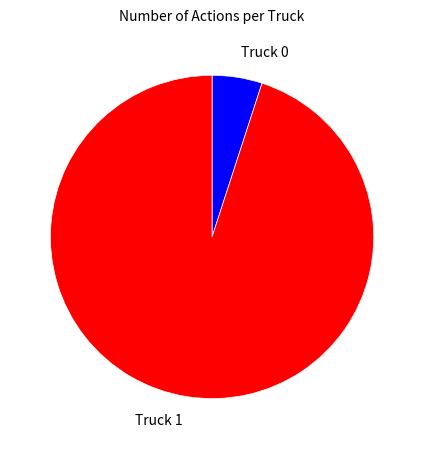

Between Truck 0 and Truck 1, which is larger?

Truck 1